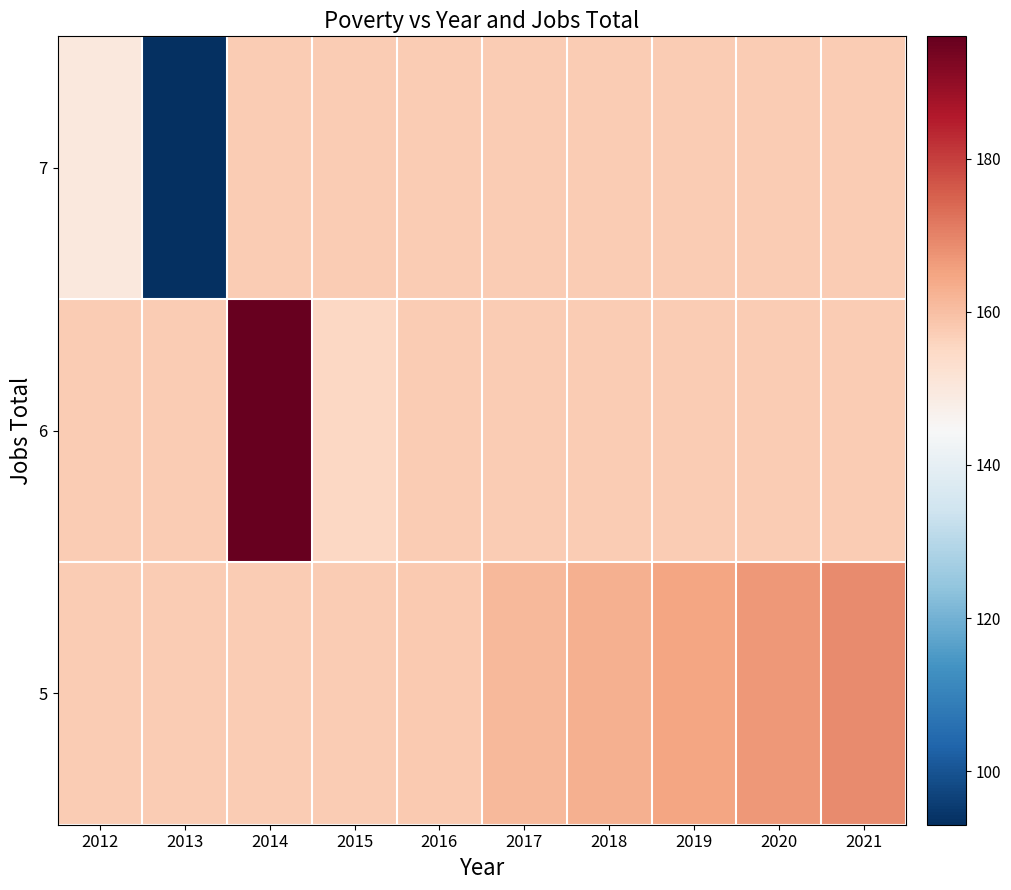

Reading right to left, list all the values displayed in this chart.

row_0: 2021=157.7	2020=157.7	2019=157.7	2018=157.7	2017=157.7	2016=157.7	2015=157.7	2014=157.7	2013=93.0	2012=150.0
row_1: 2021=157.7	2020=157.7	2019=157.7	2018=157.7	2017=157.7	2016=157.7	2015=155.0	2014=196.0	2013=157.7	2012=157.7
row_2: 2021=169.0	2020=167.0	2019=165.0	2018=163.0	2017=161.0	2016=158.0	2015=157.7	2014=157.7	2013=157.7	2012=157.7